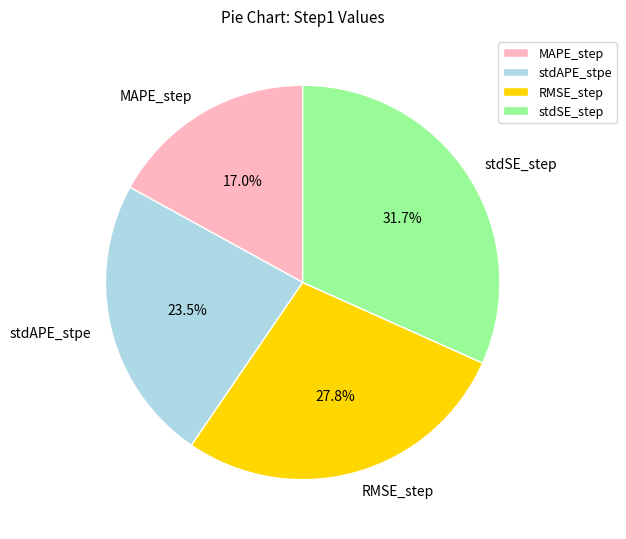

Is it true that stdSE_step is 32% of the pie?

True